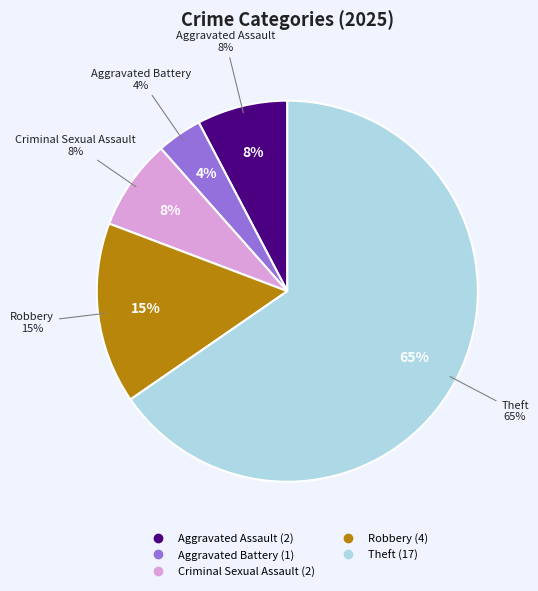

Rank the categories by value from highest to lowest.

Theft, Robbery, Aggravated Assault, Criminal Sexual Assault, Aggravated Battery